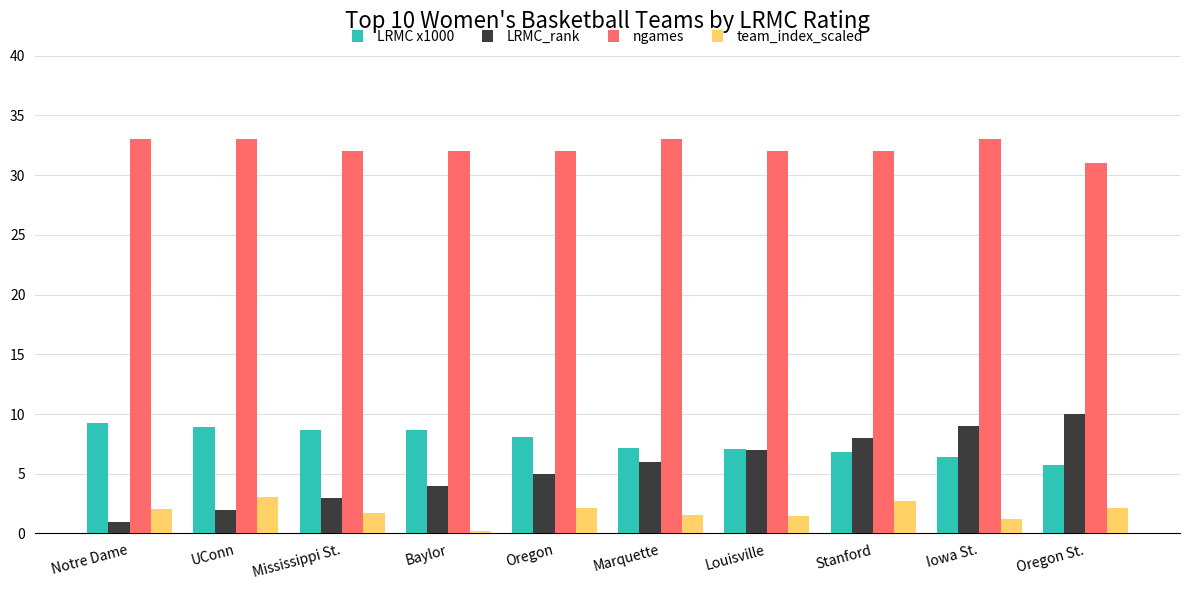

What is the smallest value displayed?

0.2